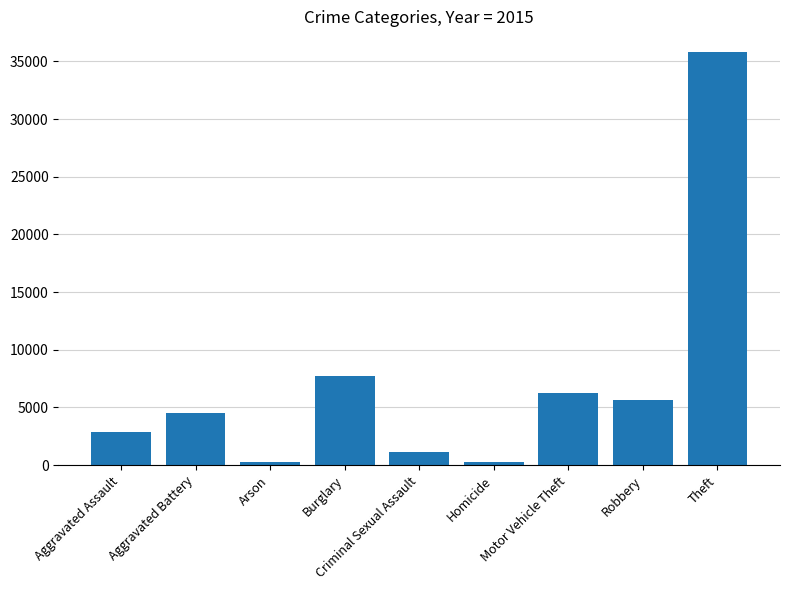

What is the maximum value shown in the chart?

35814